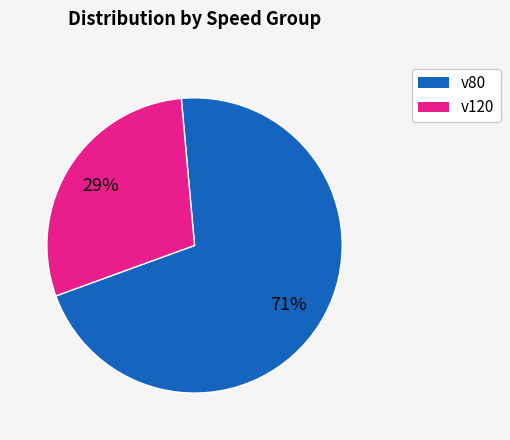

Count the number of slices in the pie.

2